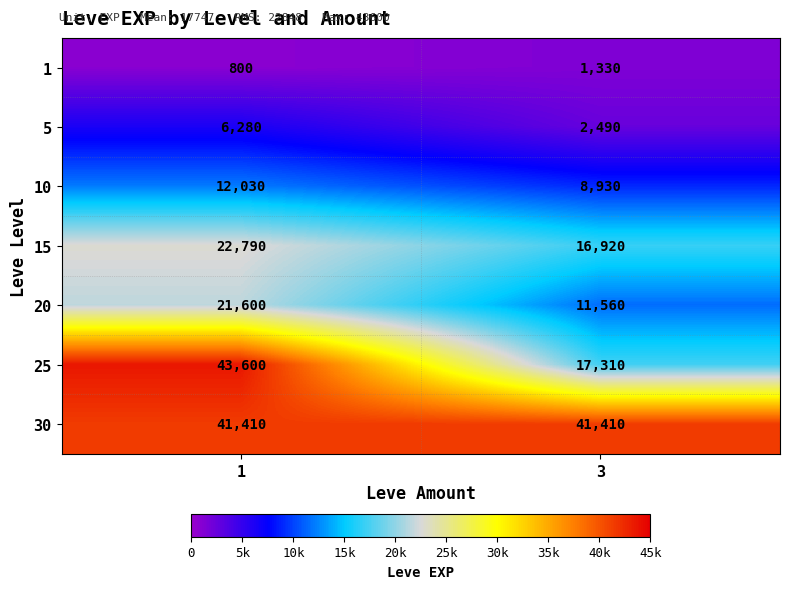

What is the difference between the maximum and minimum values in the 5 series?

3790